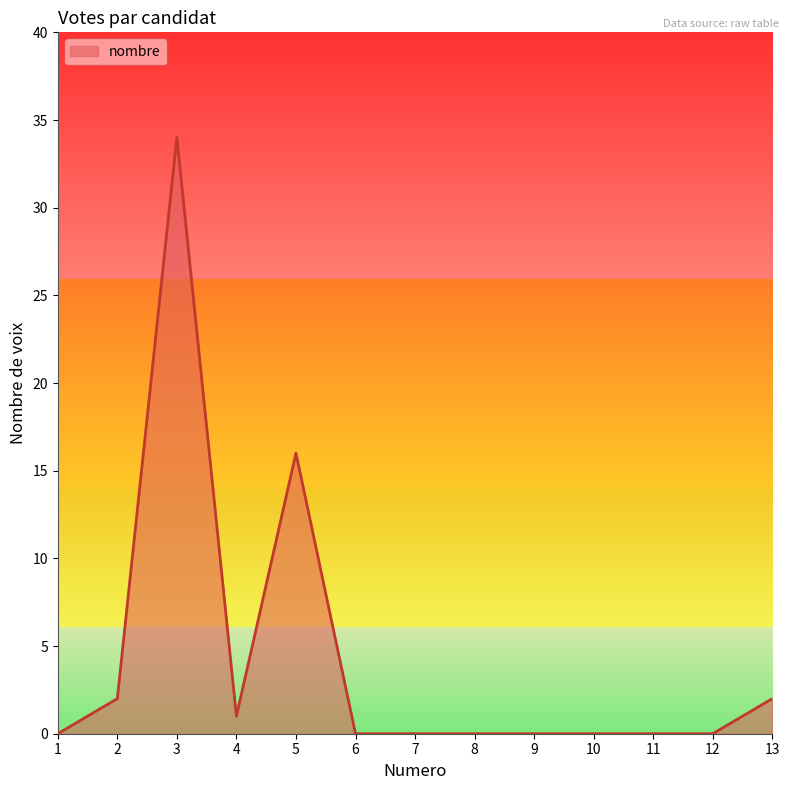

The chart shows a value of -17 at 1. True or false?

False